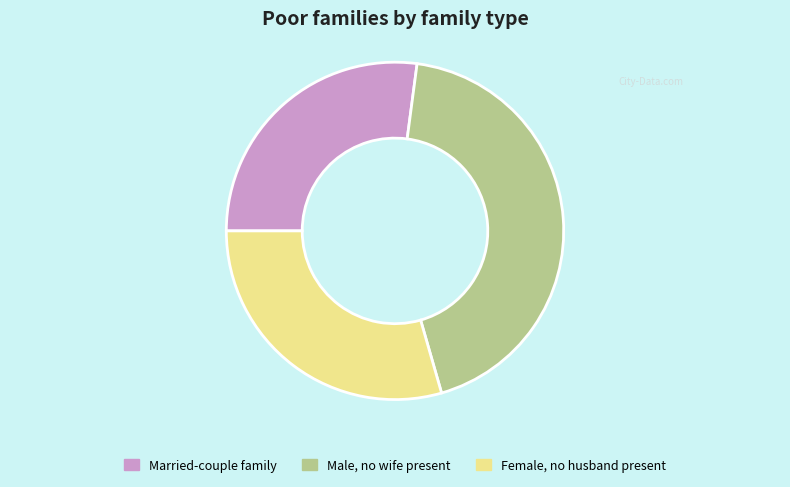

Count the number of slices in the pie.

3